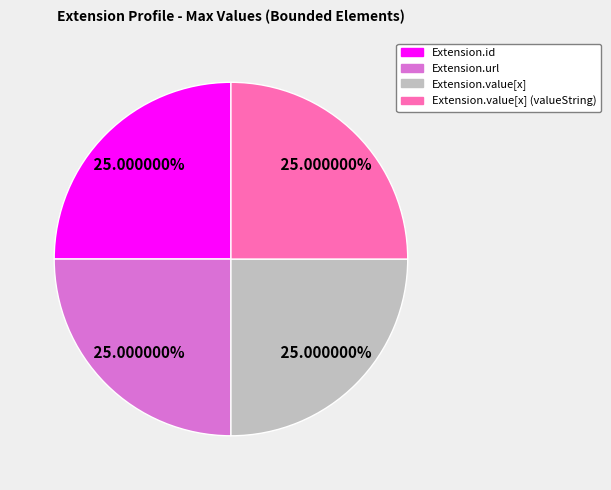

Does any single category account for the majority?

No